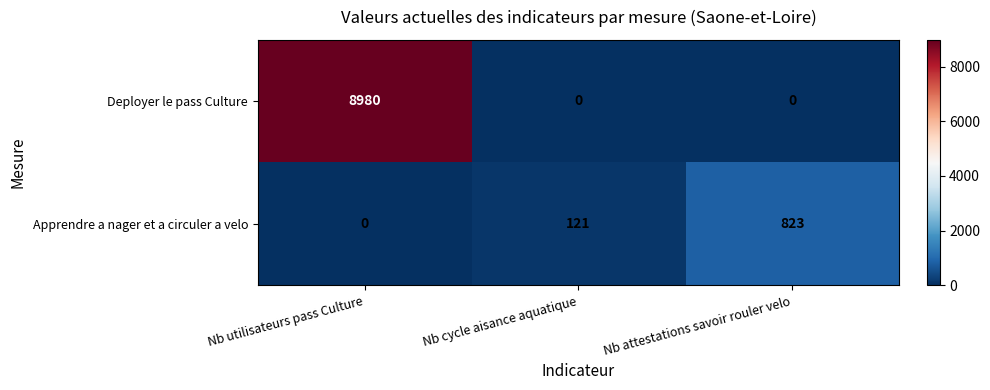

Which series has the widest spread of values?

Deployer le pass Culture